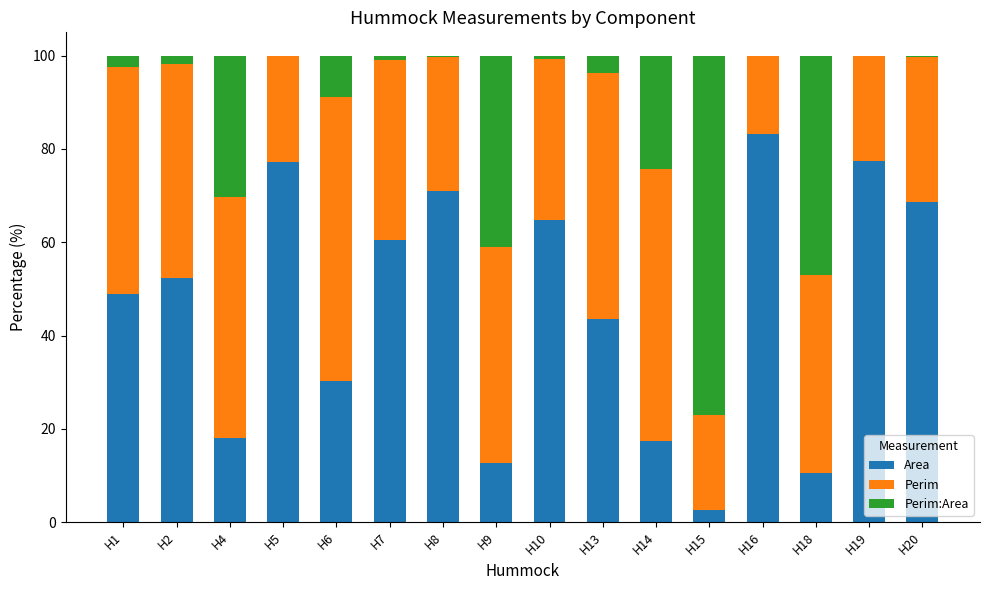

What is the highest value of the Area series?

83.3